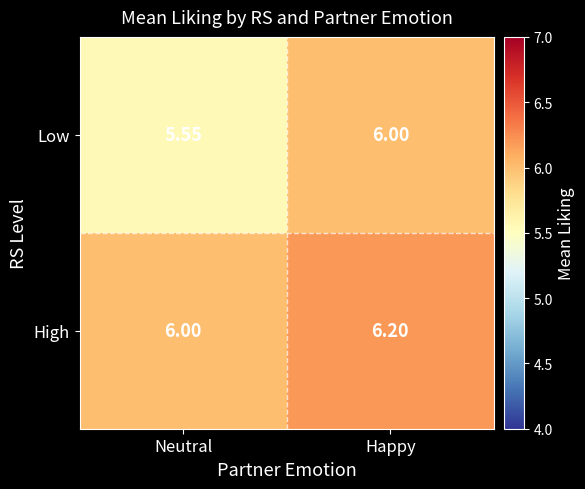

What is the greatest value displayed?

6.2